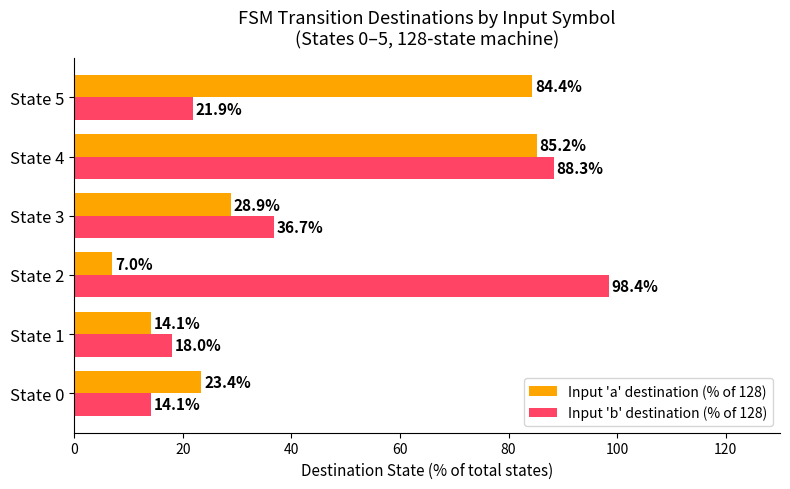

What is the greatest value displayed?

98.4